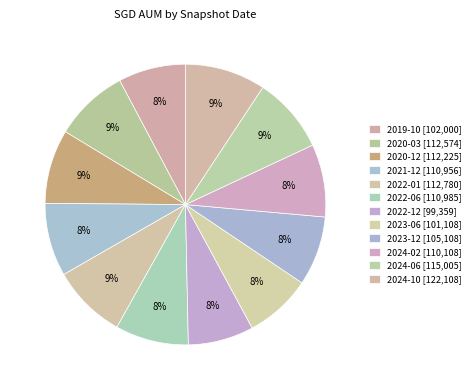

How many slices are in this pie chart?

12